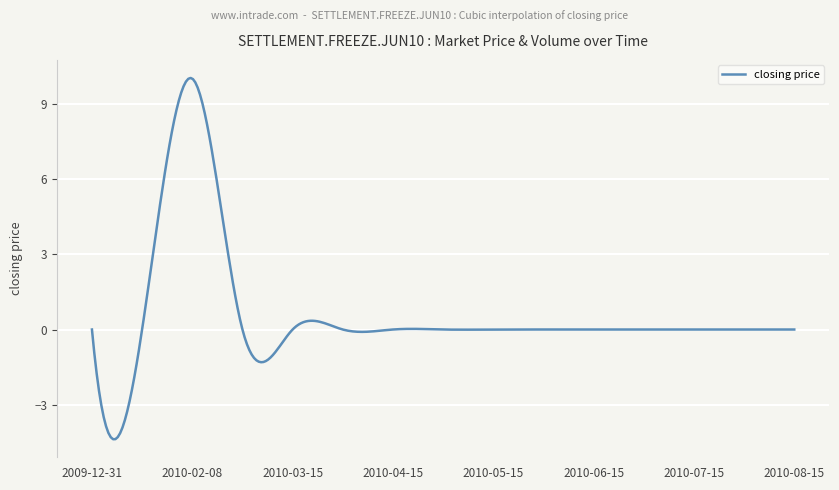

What is the greatest value displayed?

10.0